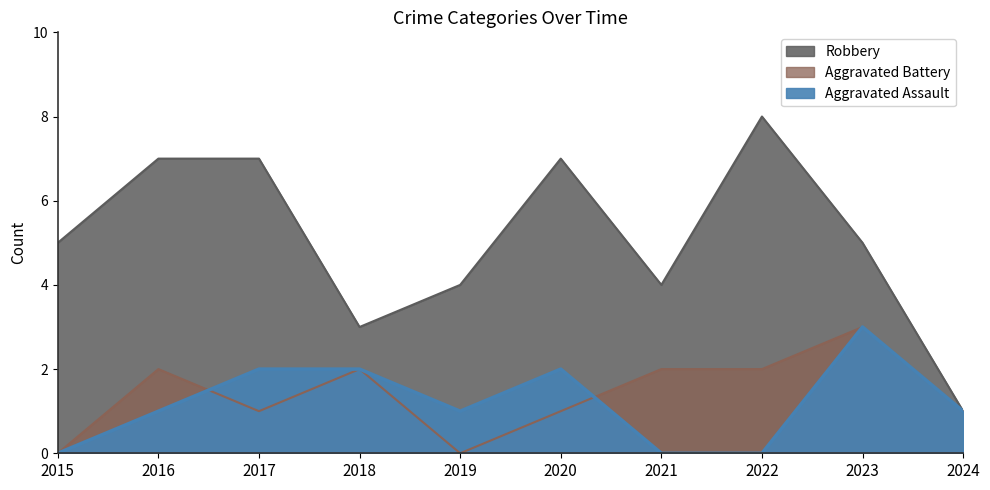

What is the average value of the Robbery series?

5